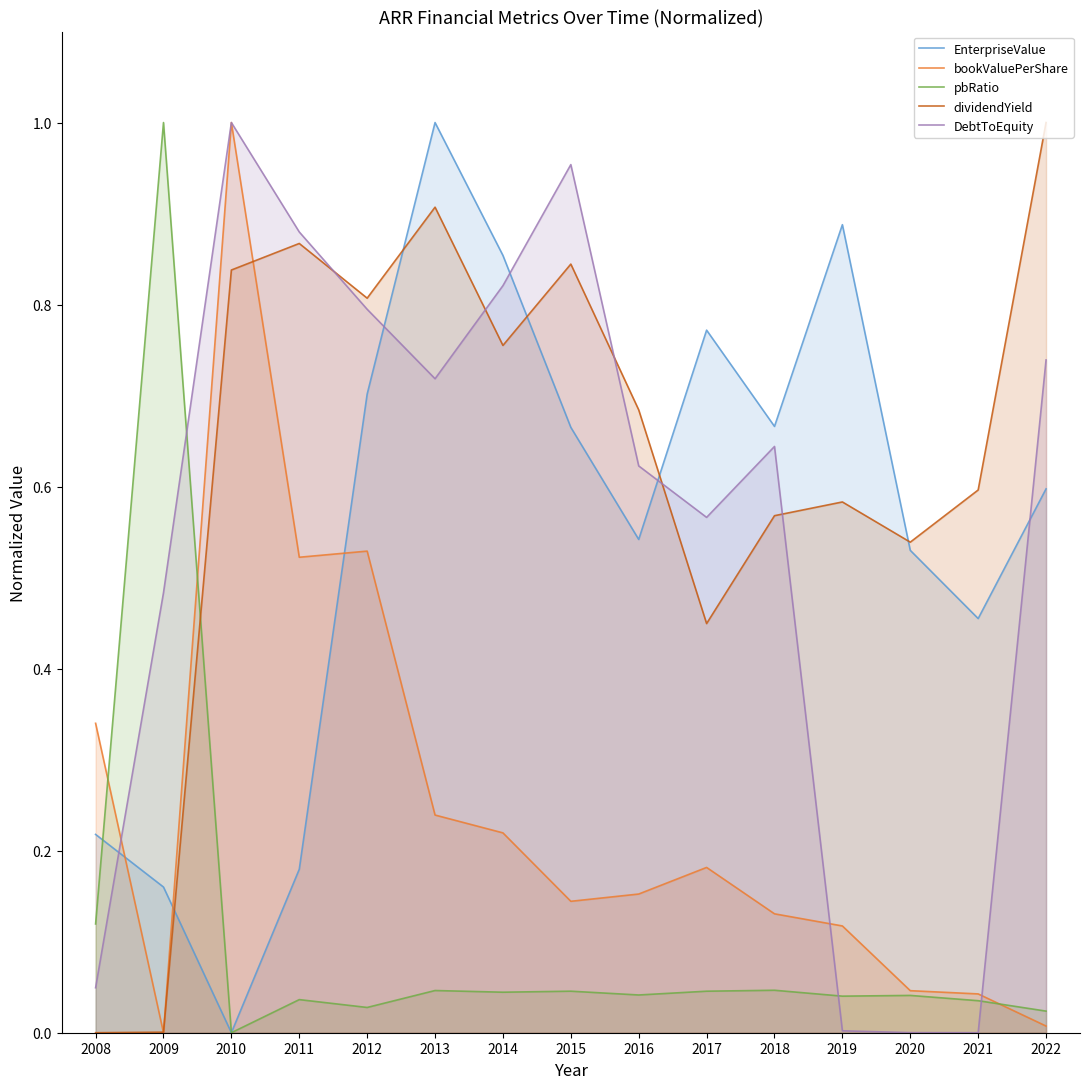

True or false: bookValuePerShare and EnterpriseValue cross at least once.

True